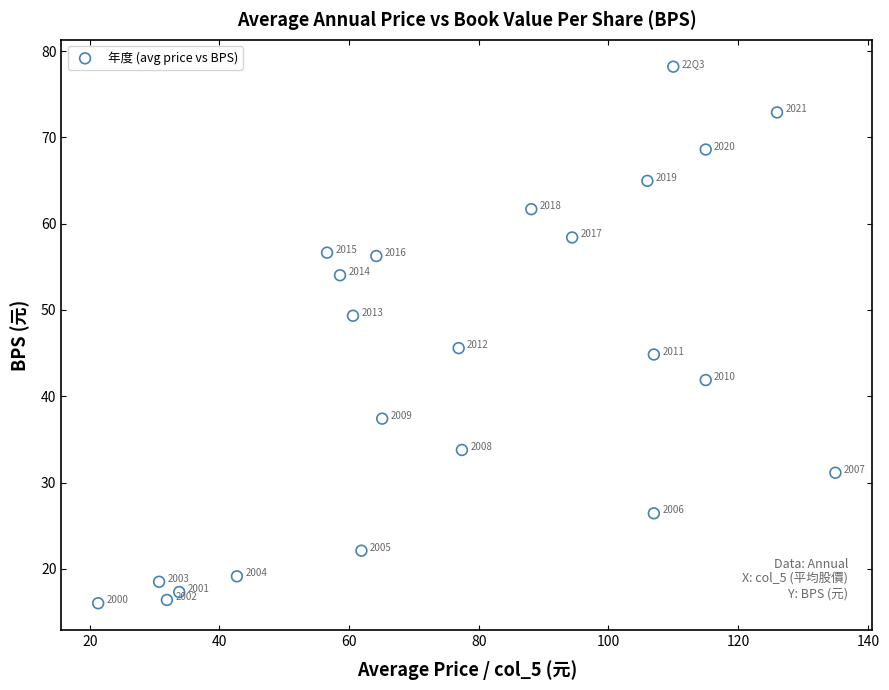

What is the range of X values (max minus min)?

113.7